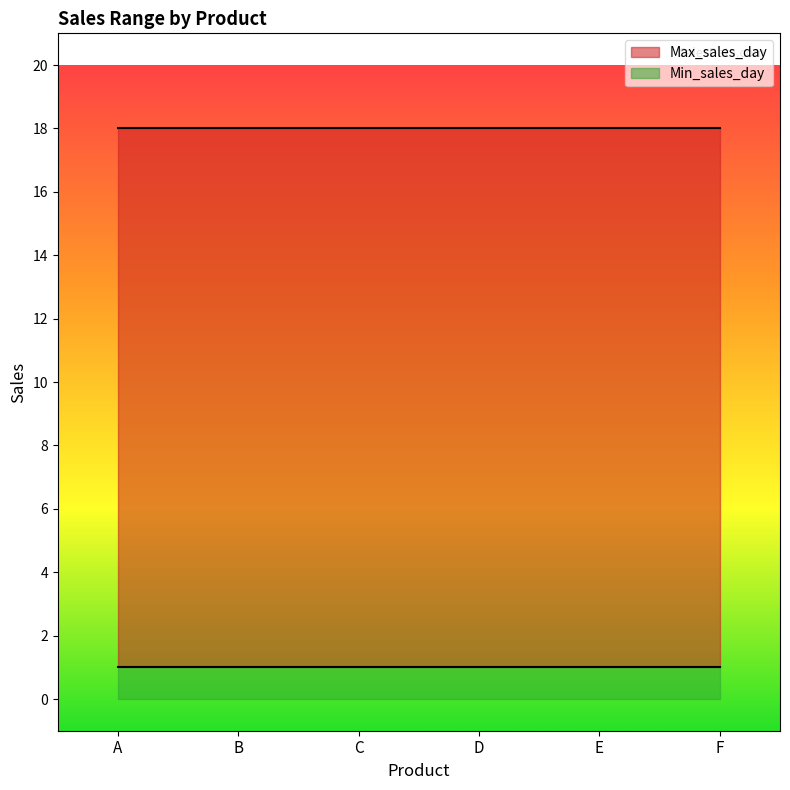

Reading left to right, what are all the values shown in this chart?

Max_sales_day: 18	18	18	18	18	18
Min_sales_day: 1	1	1	1	1	1